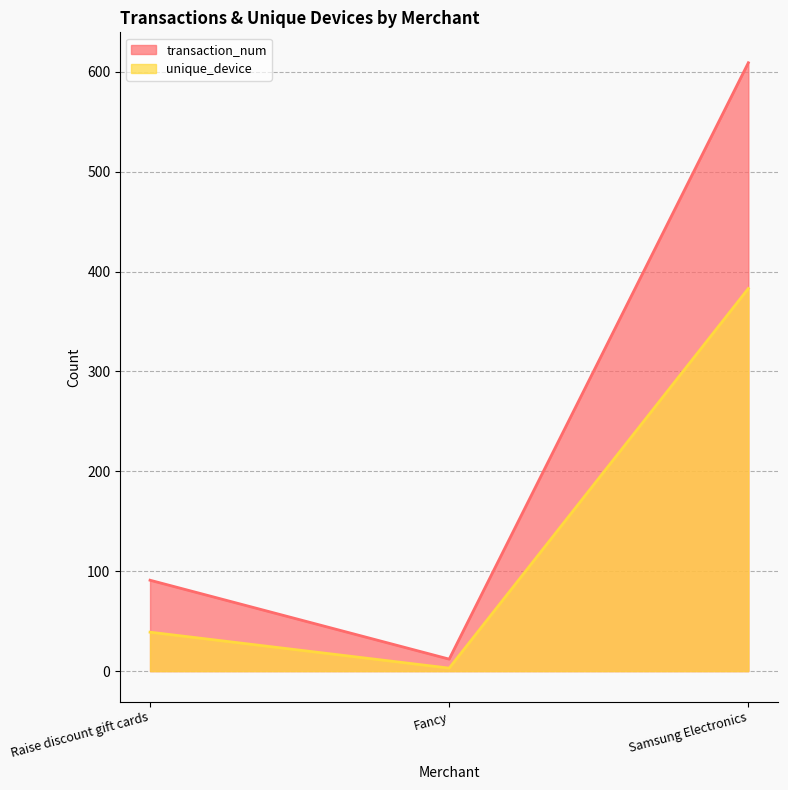

What is the sum of the transaction_num values at Samsung Electronics and Raise discount gift cards?

700